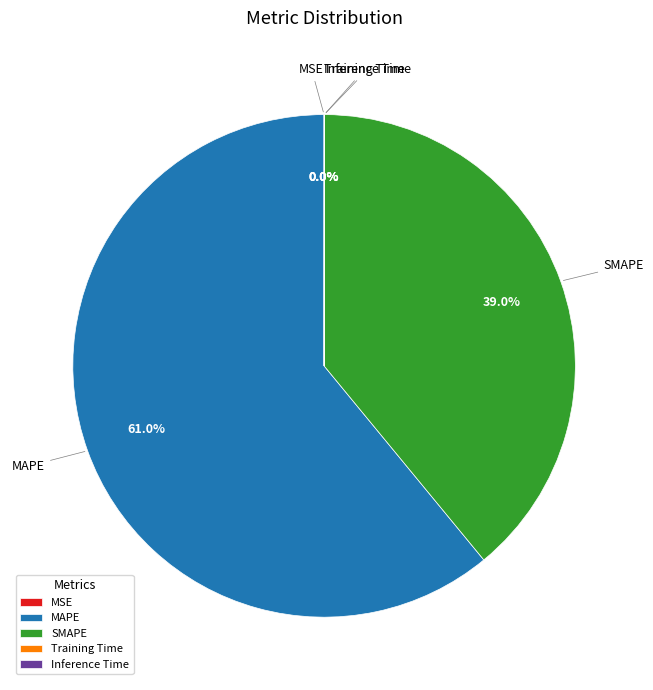

Which category has the biggest portion of the pie?

MAPE